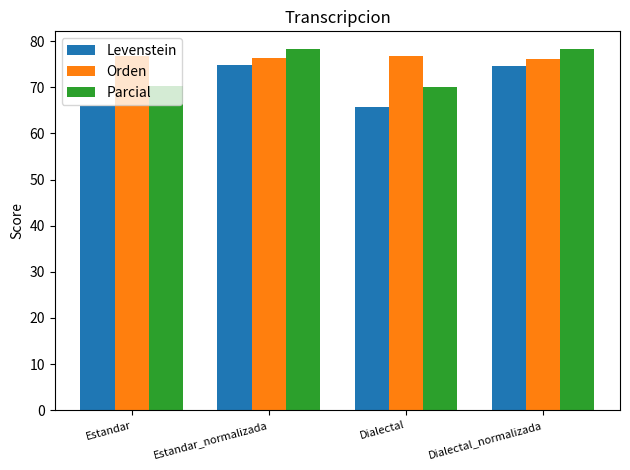

What is the approximate value of Parcial at Dialectal?

70.0